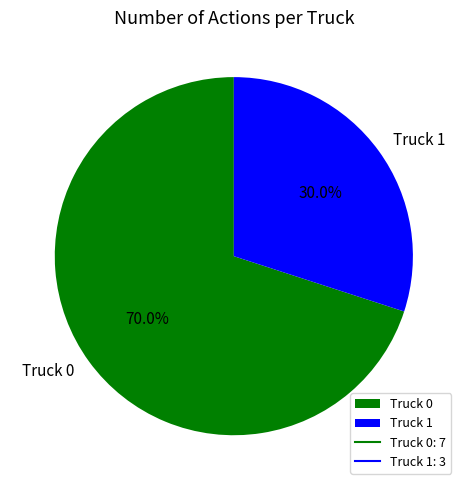

The Truck 1 slice represents 30% of the pie. True or false?

True